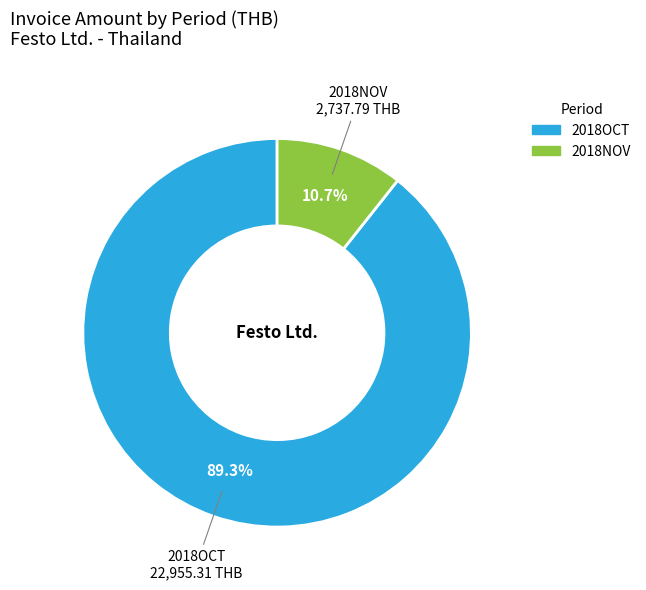

What is the largest slice in the pie chart?

2018OCT